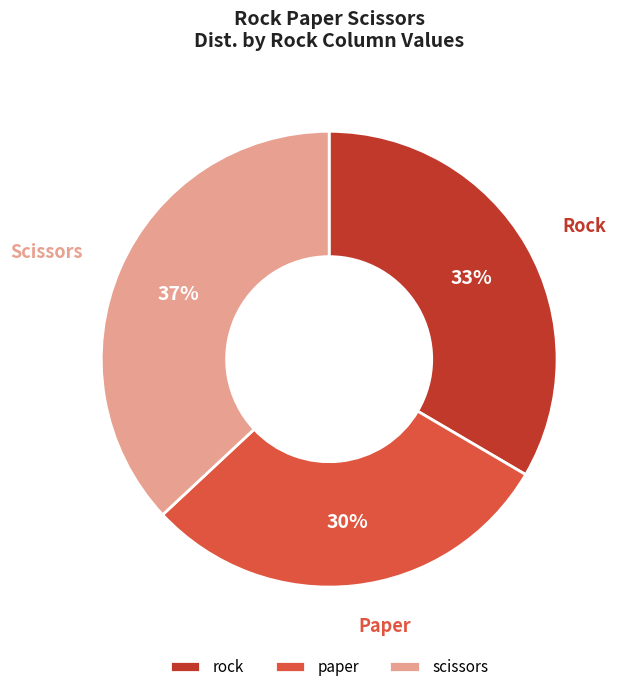

Does rock represent more than half of the total?

No